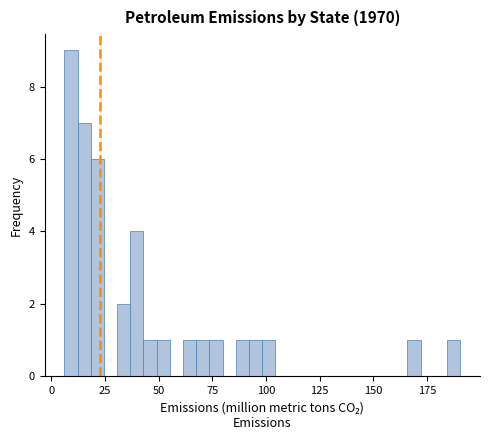

Around what value on the x-axis is the tallest bar? Give the approximate position of its centre, as read against the axis.

10